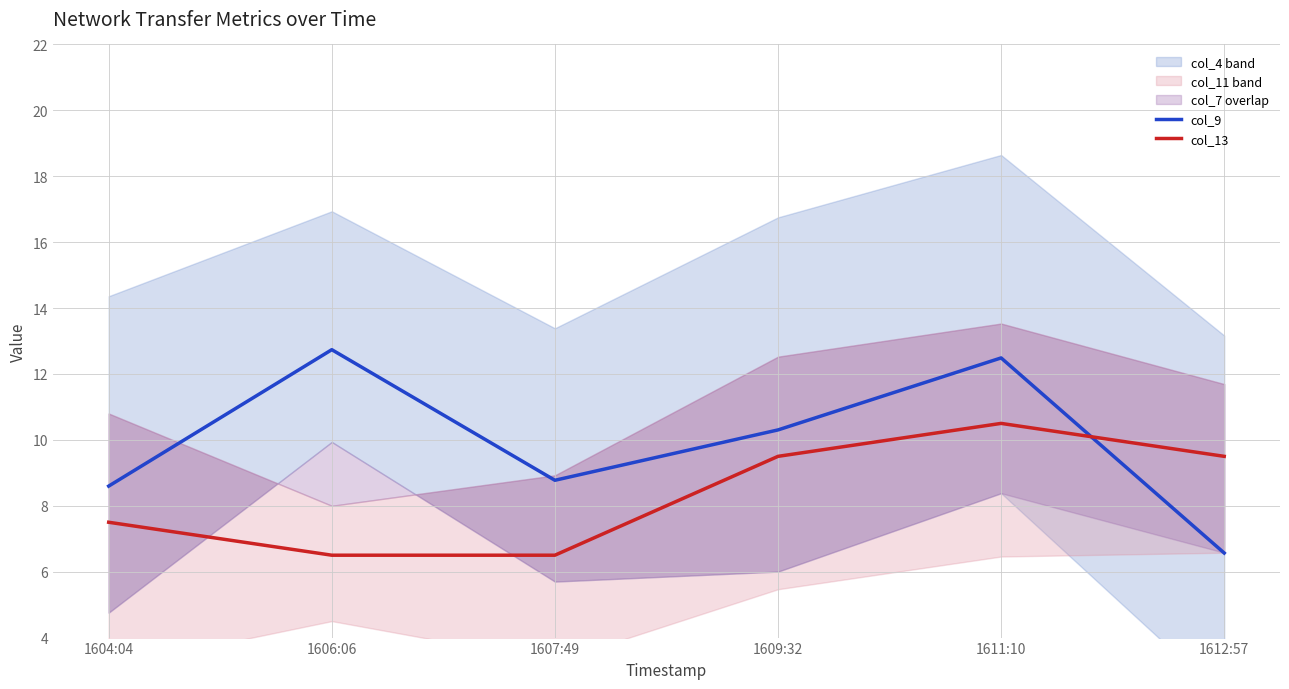

True or false: col_13 and col_9 intersect in this chart.

True